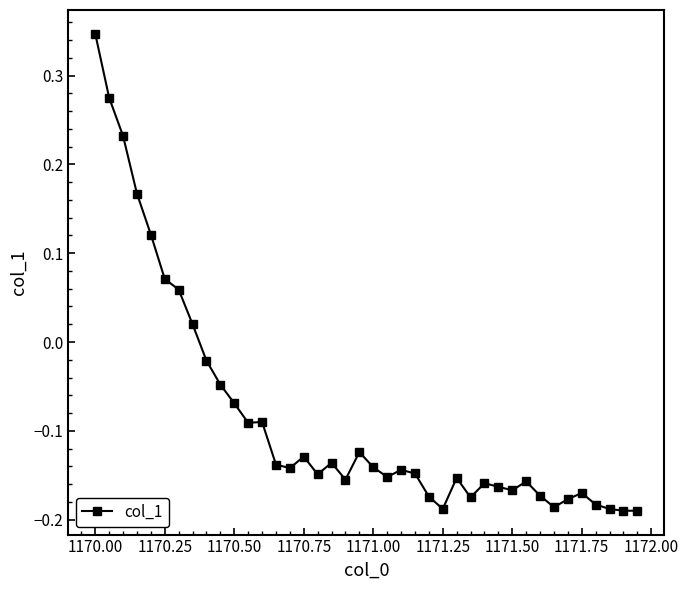

Count the number of values greater than 0.

8